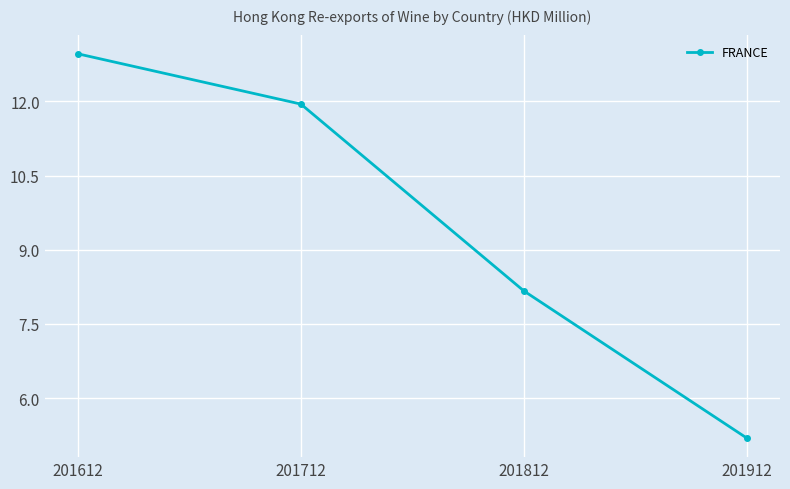

What is the value of the 2nd point from the left?

11.9